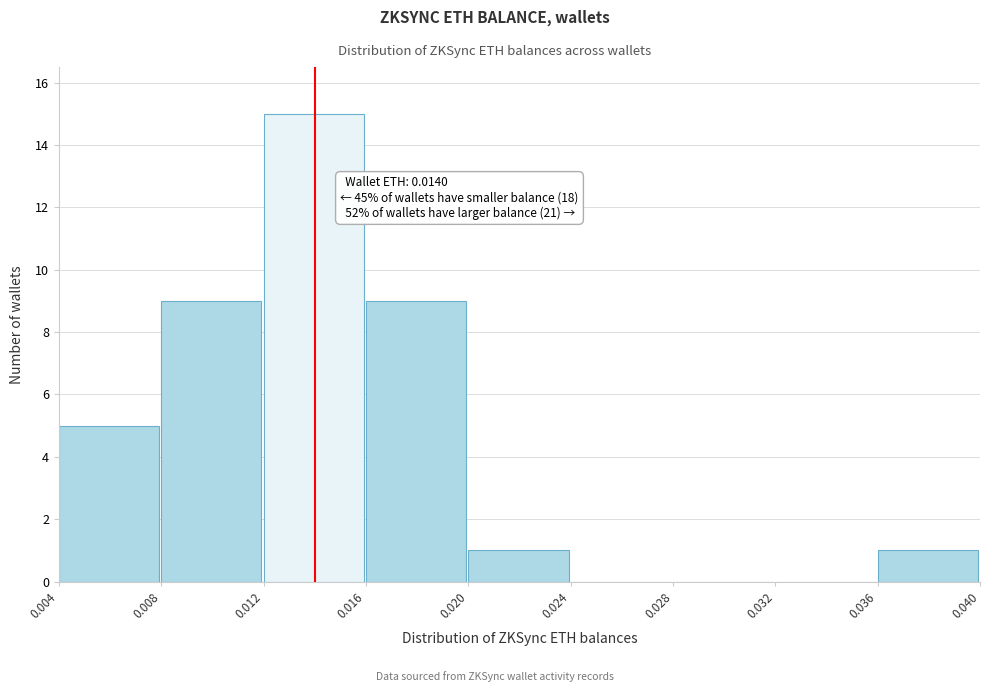

Over which range of the x-axis is the bar tallest?

0.012 to 0.016